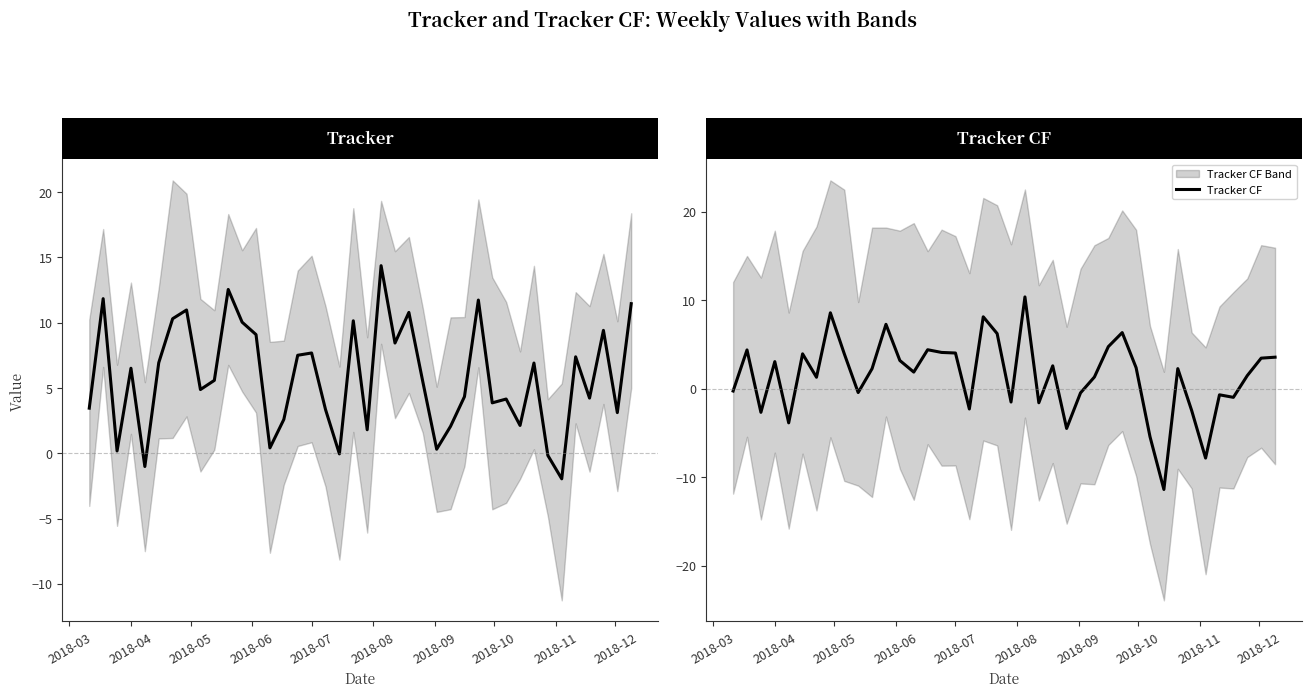

What is the difference between the maximum and minimum values in the Tracker CF series?

21.8